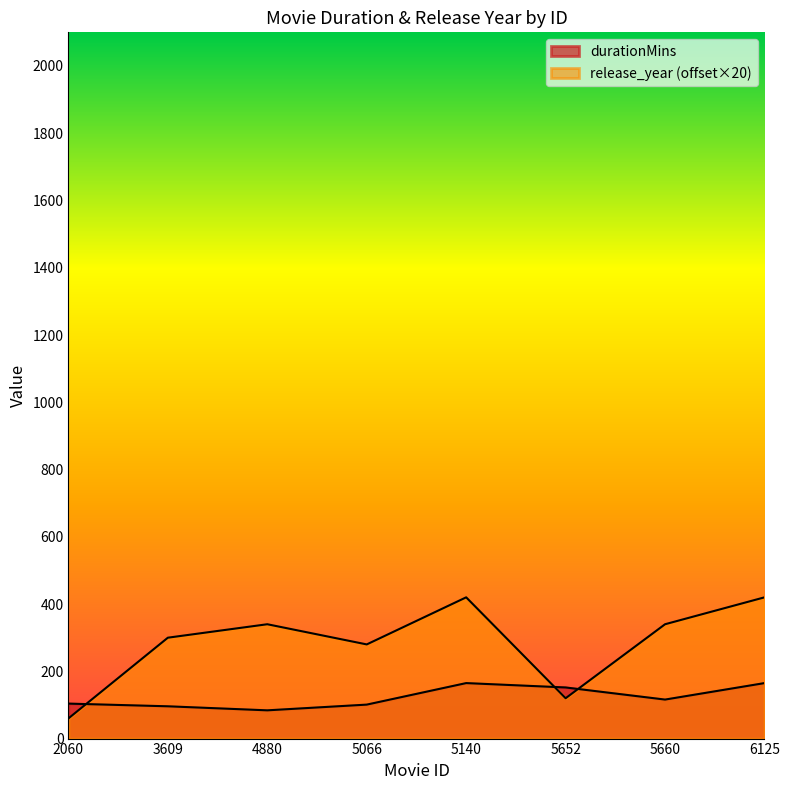

The value of durationMins at 5140 is 293. True or false?

False